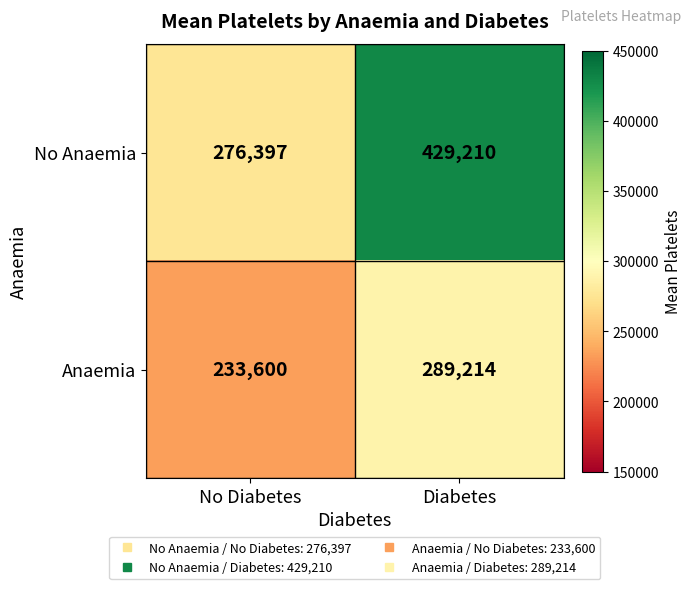

Rank the series by their maximum value, from lowest to highest.

Anaemia, No Anaemia